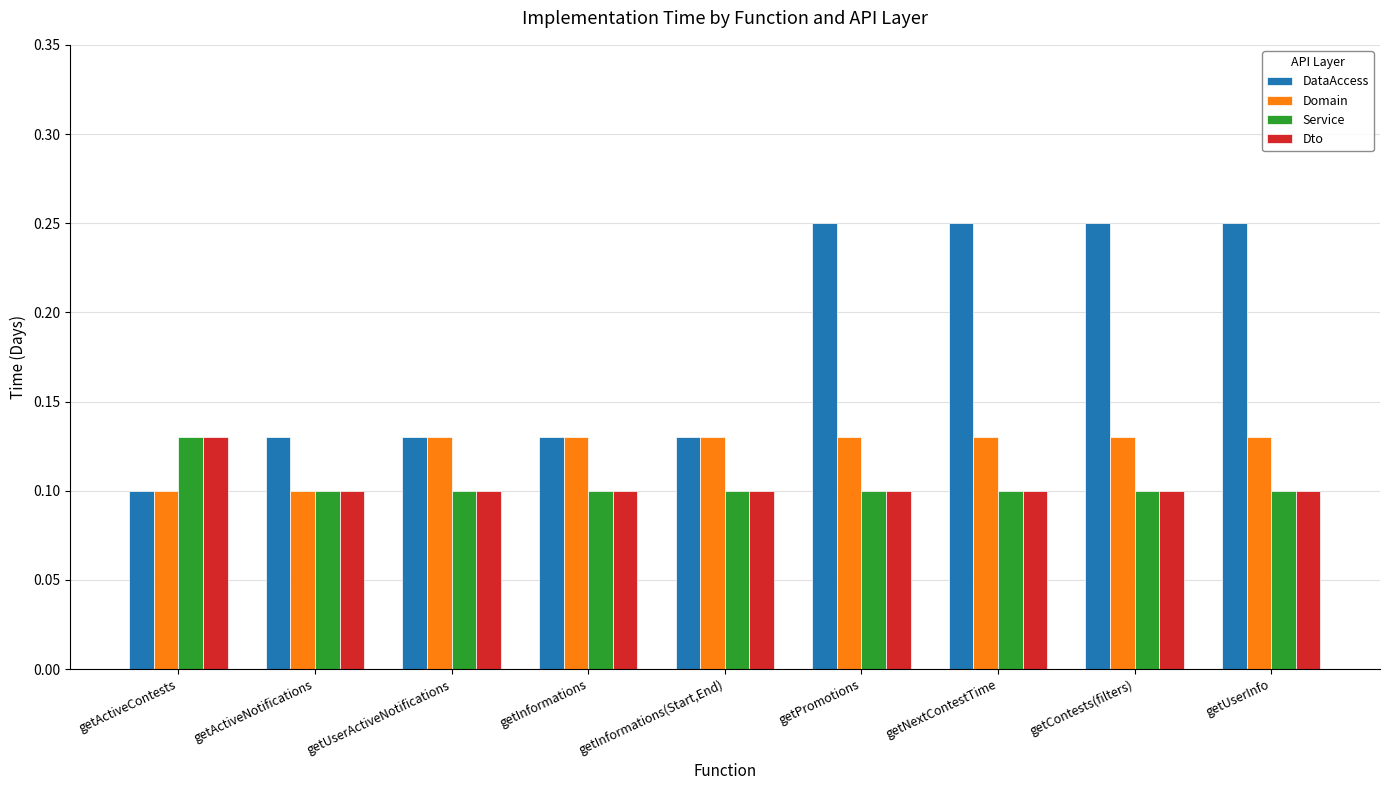

Is it true that Service equals 0.0 at getContests(filters)?

False